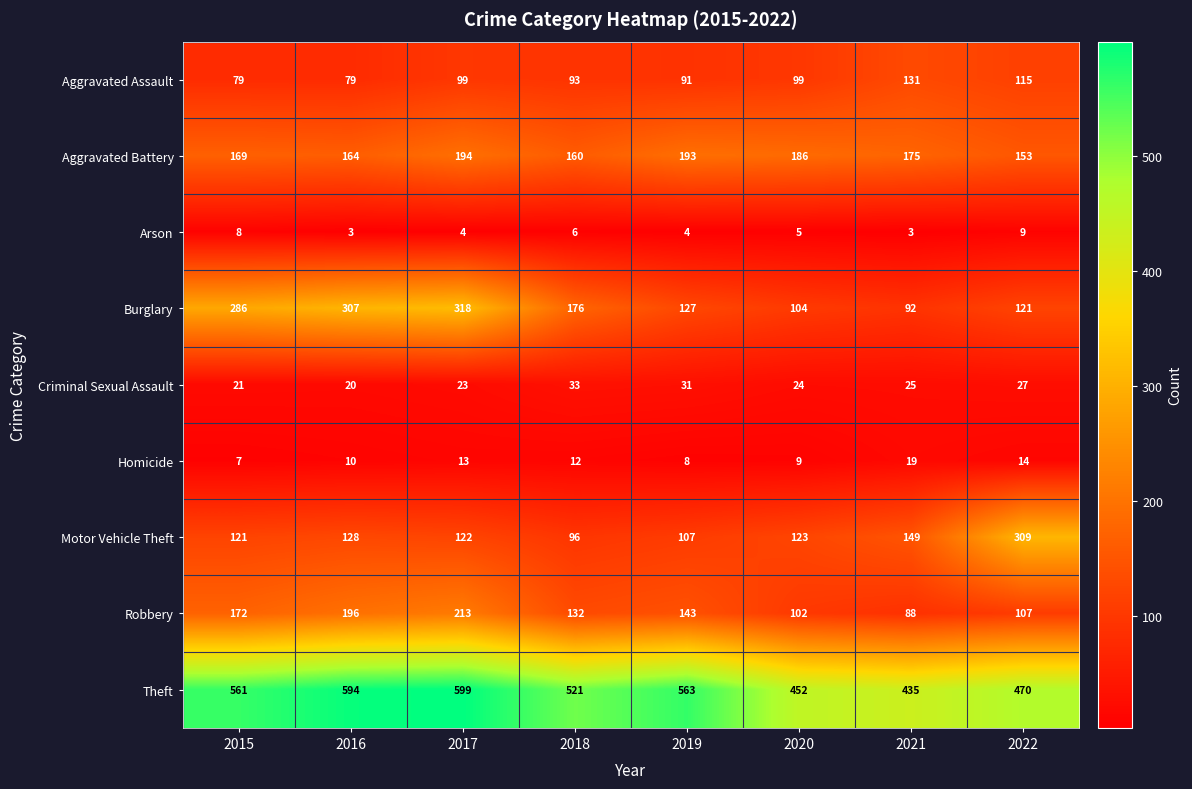

How many series are shown in this chart?

9